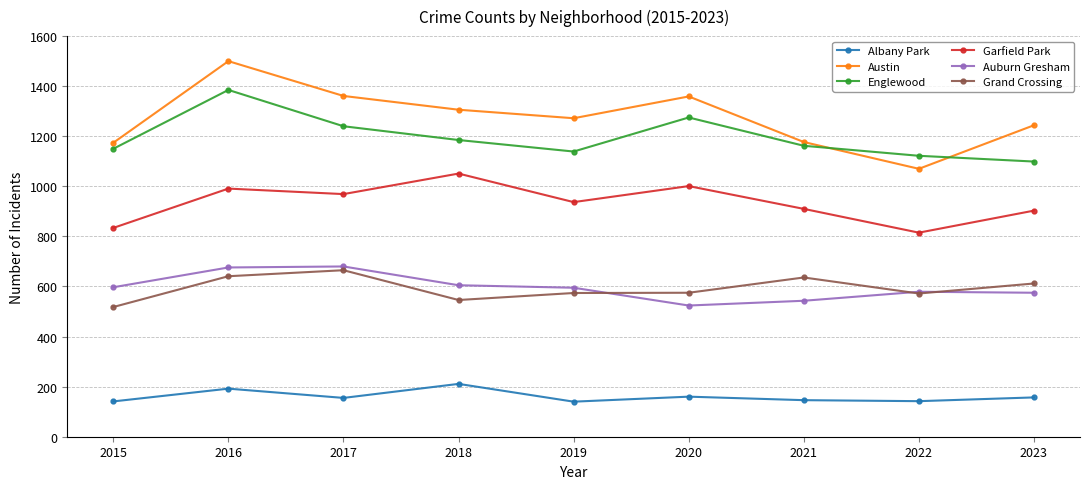

What value does the Grand Crossing series have at 2017?

665